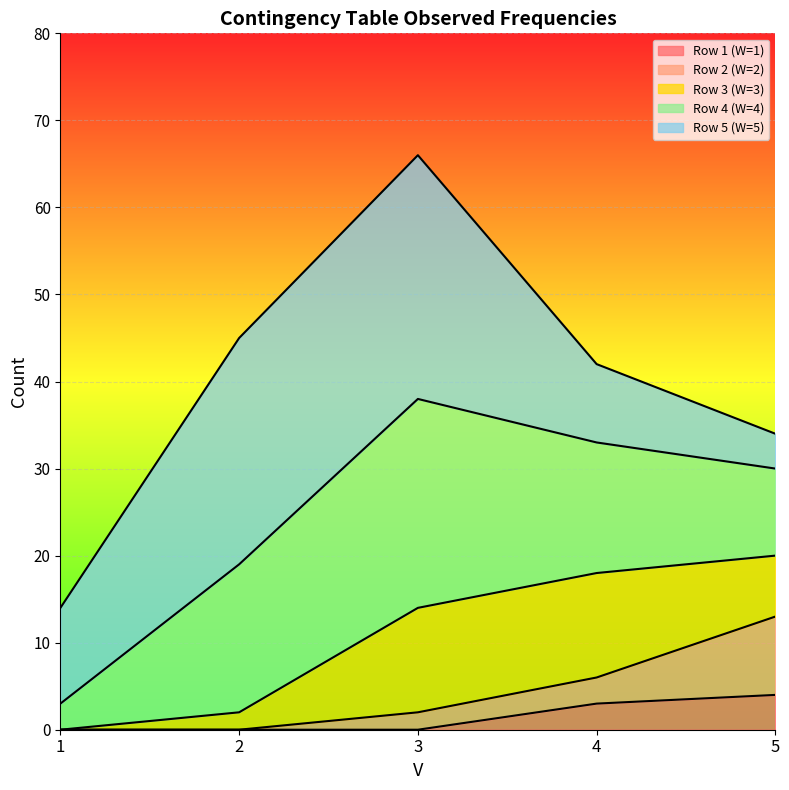

What is the difference between the highest and lowest values at 2?

45